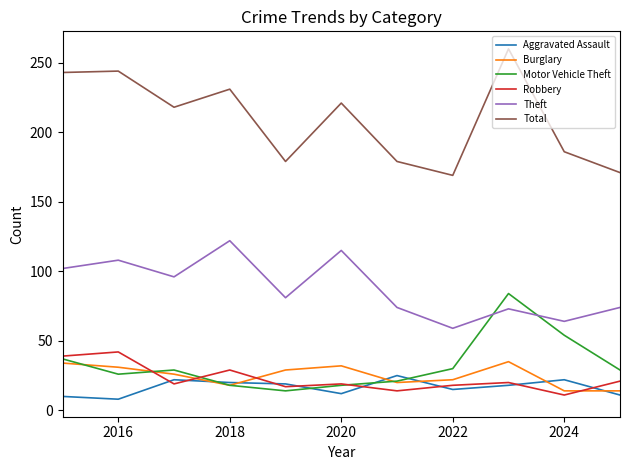

What is the highest value of the Burglary series?

35